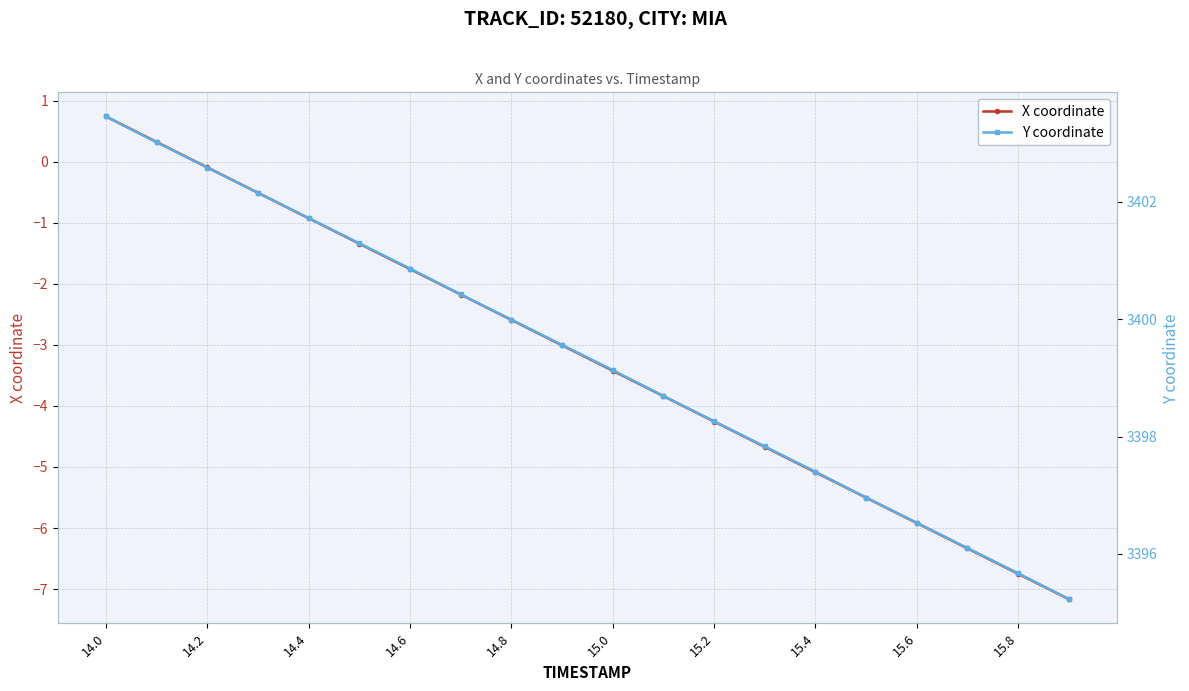

What is the sum of the Y coordinate values at 17 and 13?

6793.9